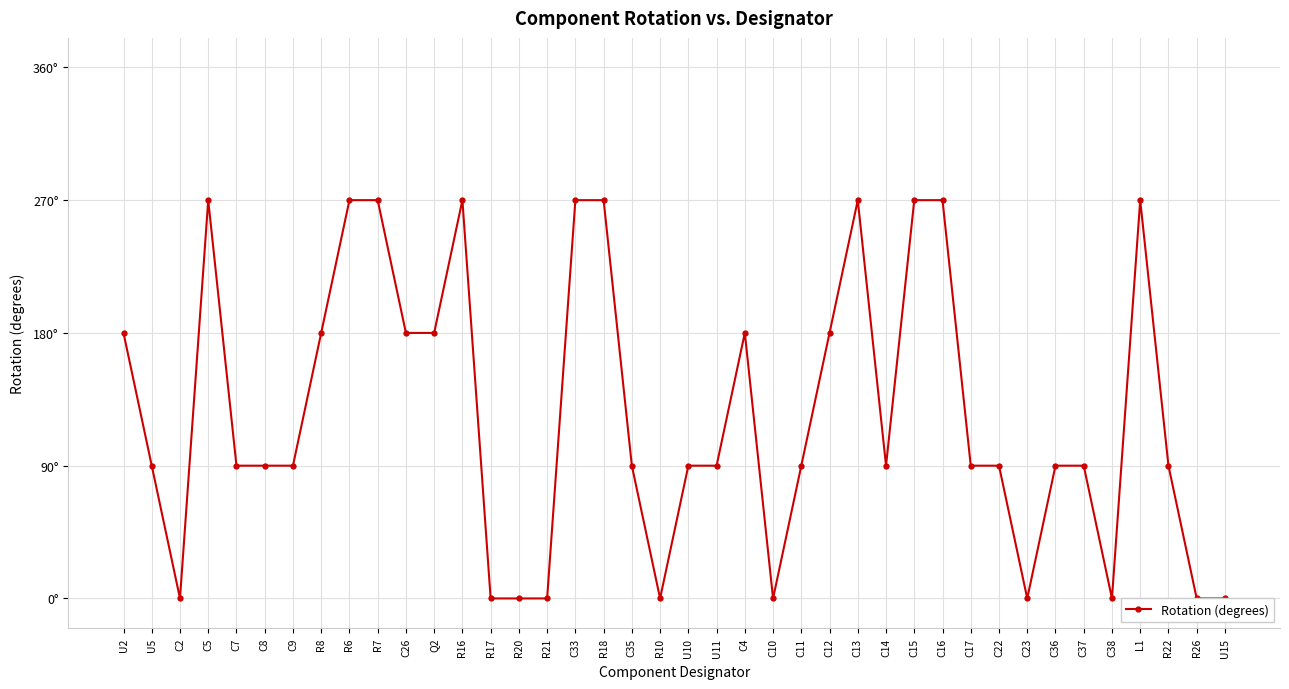

Reading right to left, what are all the values shown in this chart?

U15=0	R26=0	R22=90	L1=270	C38=0	C37=90	C36=90	C23=0	C22=90	C17=90	C16=270	C15=270	C14=90	C13=270	C12=180	C11=90	C10=0	C4=180	U11=90	U10=90	R10=0	C35=90	R18=270	C33=270	R21=0	R20=0	R17=0	R16=270	Q2=180	C26=180	R7=270	R6=270	R8=180	C9=90	C8=90	C7=90	C5=270	C2=0	U5=90	U2=180